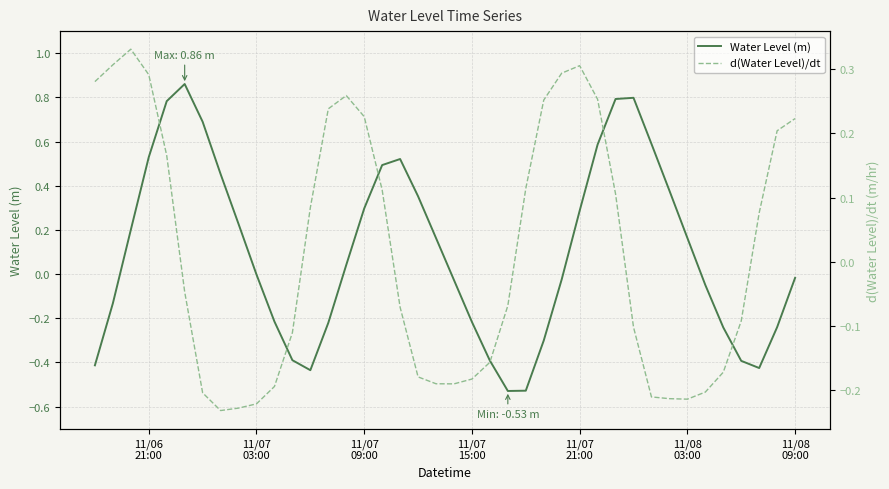

At how many categories does at least one series exceed 0?

30